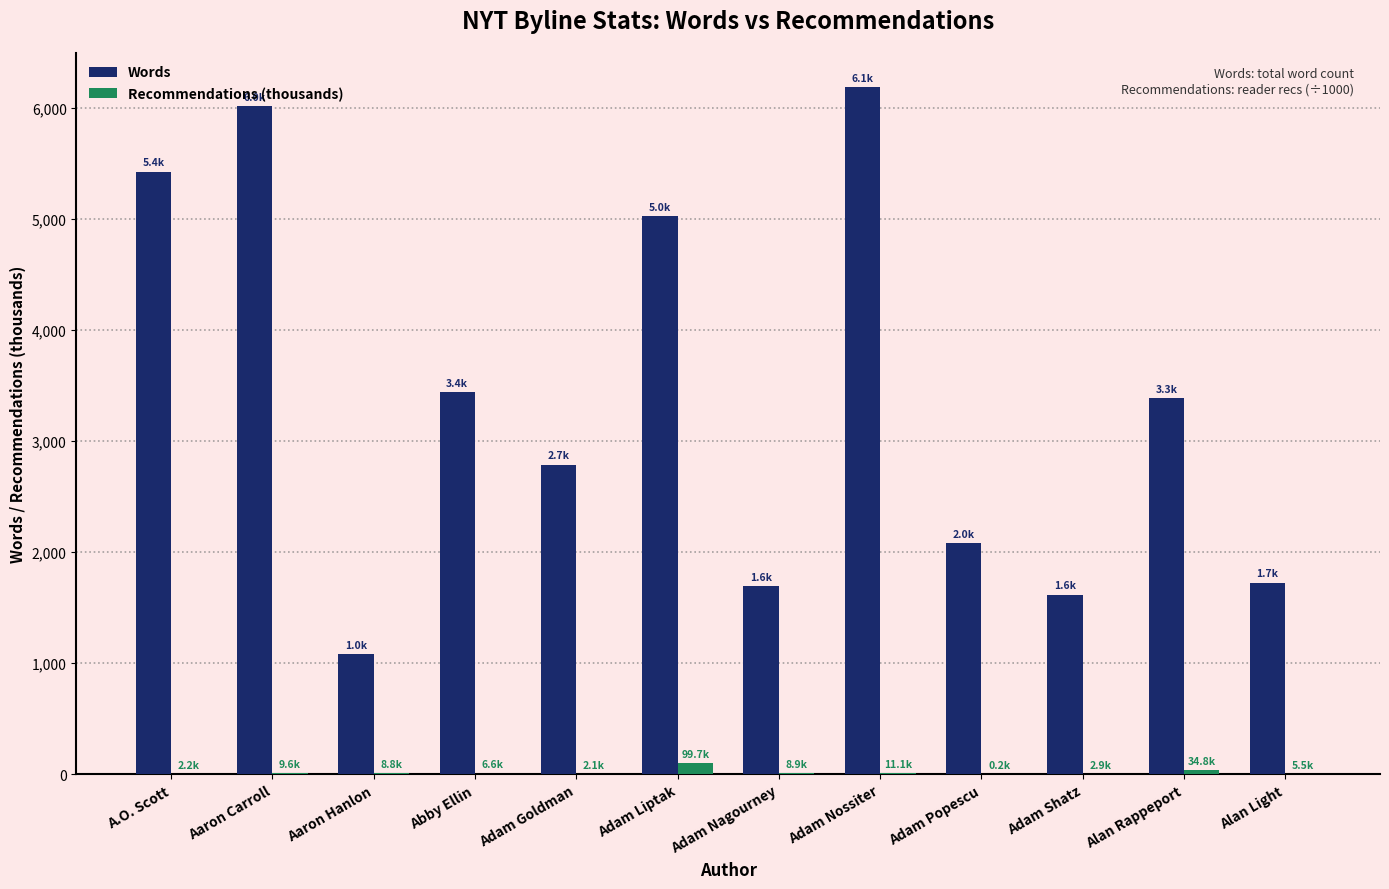

Is the value of Recommendations (thousands) at Alan Light greater than the value of Words at Adam Nagourney?

No